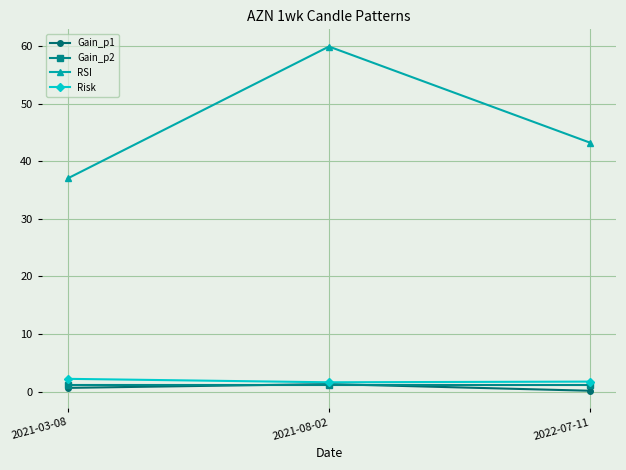

Which label corresponds to the largest value in the chart?

2021-08-02